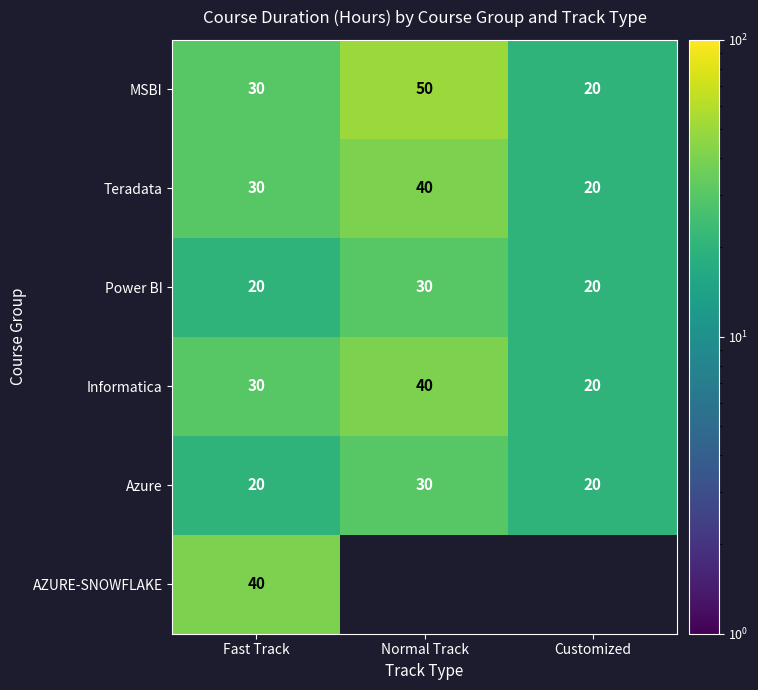

True or false: MSBI has a value of 47.3 at Fast Track.

False